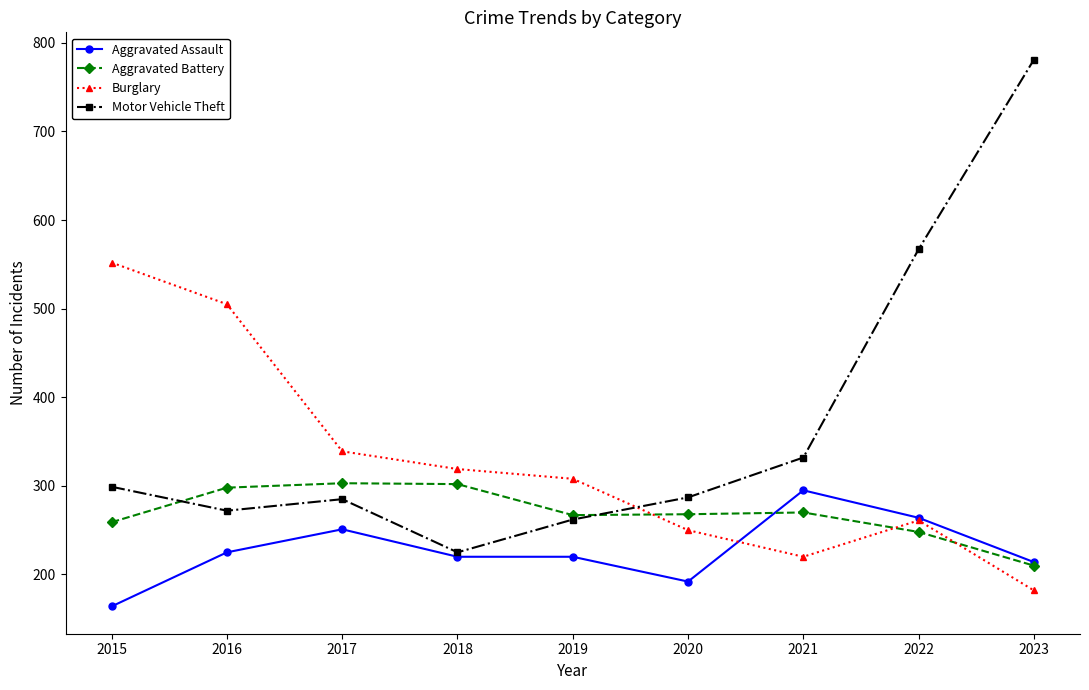

What is the total value across all series at 2015?

1274